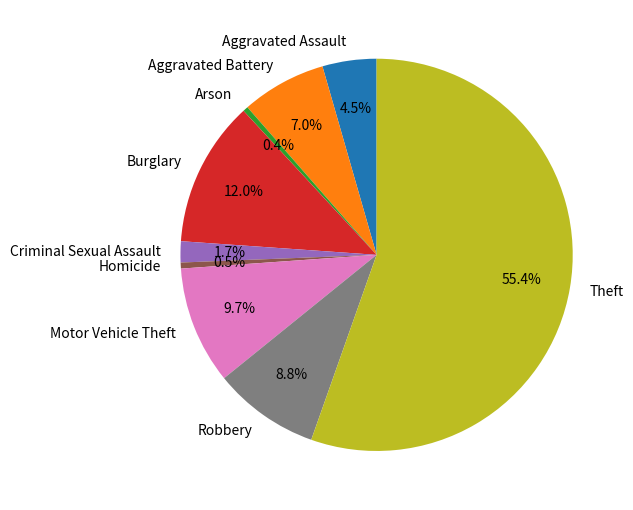

Between Motor Vehicle Theft and Theft, which is larger?

Theft